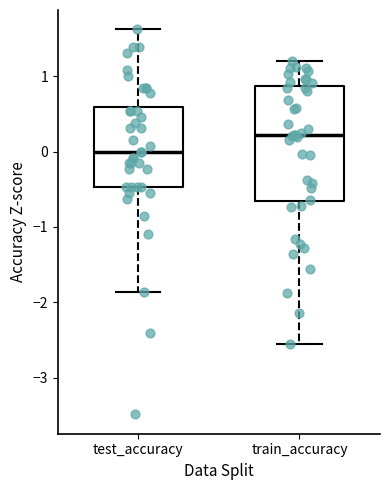

Where does the median line of the box for train_accuracy sit on the y-axis? The values are not printed on the chart, so give them approximately, as read against the axis.

0.2